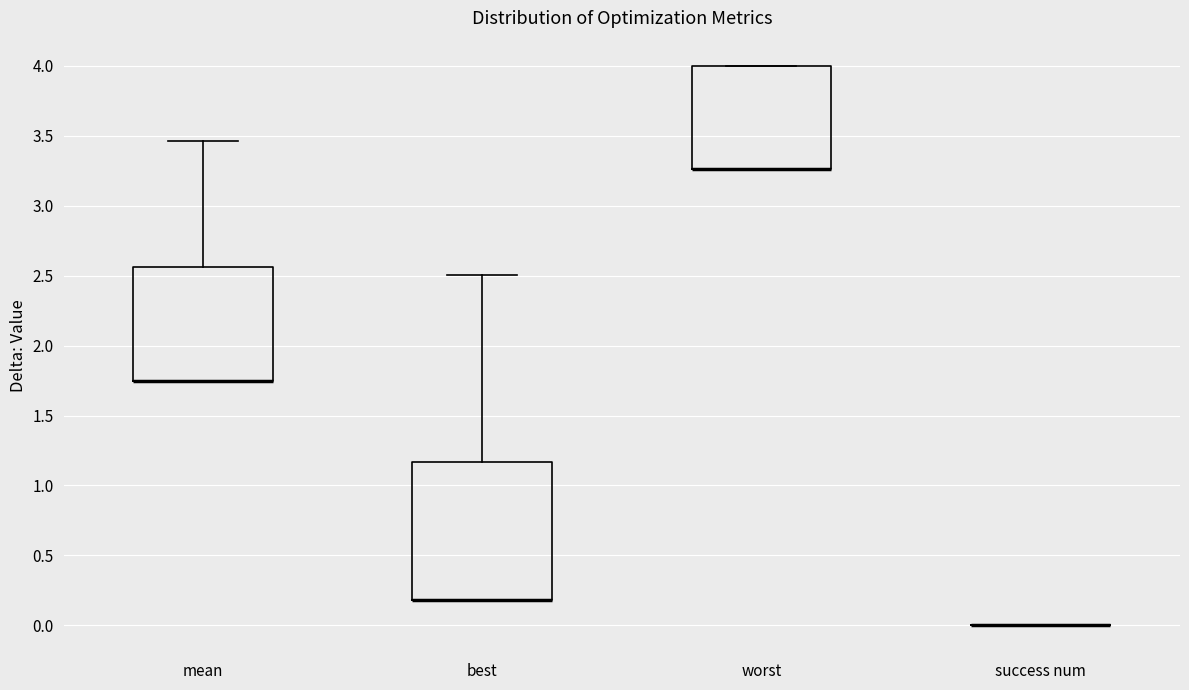

Reading left to right, read every box against the y-axis: the position of its median line, the range the box covers, and the ends of its whiskers. The values are not printed on the chart, so give them approximately, as read against the axis.

mean: median 1.75 (drawn on the box's lower edge), box 1.75 to 2.55, whiskers 1.75 to 3.45
best: median 0.20 (drawn on the box's lower edge), box 0.20 to 1.15, whiskers 0.20 to 2.50
worst: median 3.25 (drawn on the box's lower edge), box 3.25 to 4.00, whiskers 3.25 to 4.00
success num: box collapsed to a line at 0.00, whiskers 0.00 to 0.00